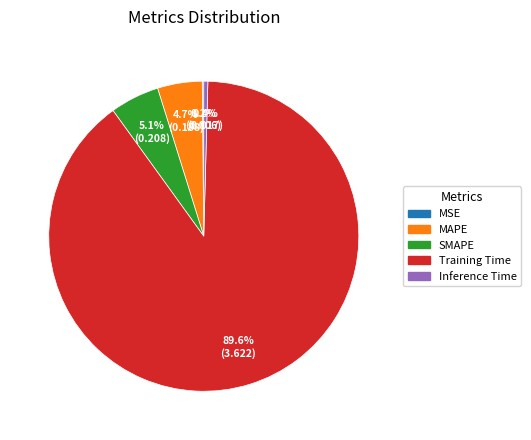

Do MAPE and Inference Time together represent more than half of the pie?

No